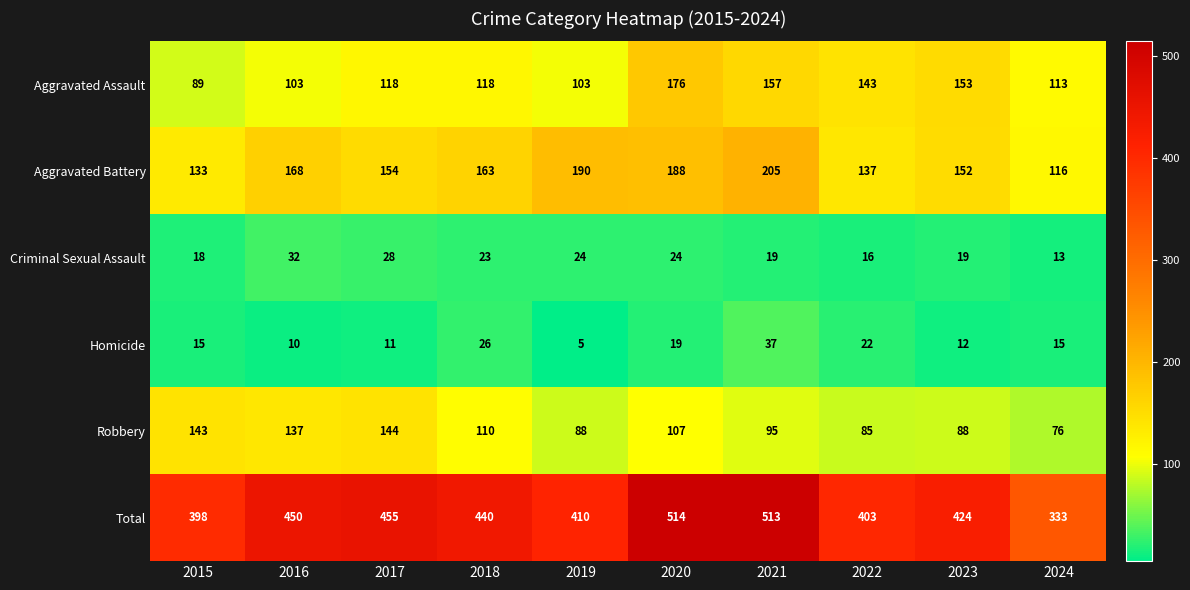

What is the sum of all Homicide values?

172